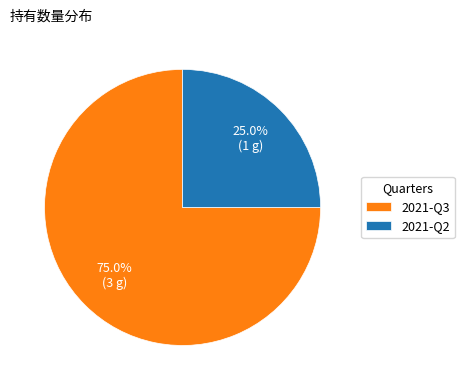

Which slice represents more than half of the pie?

2021-Q3